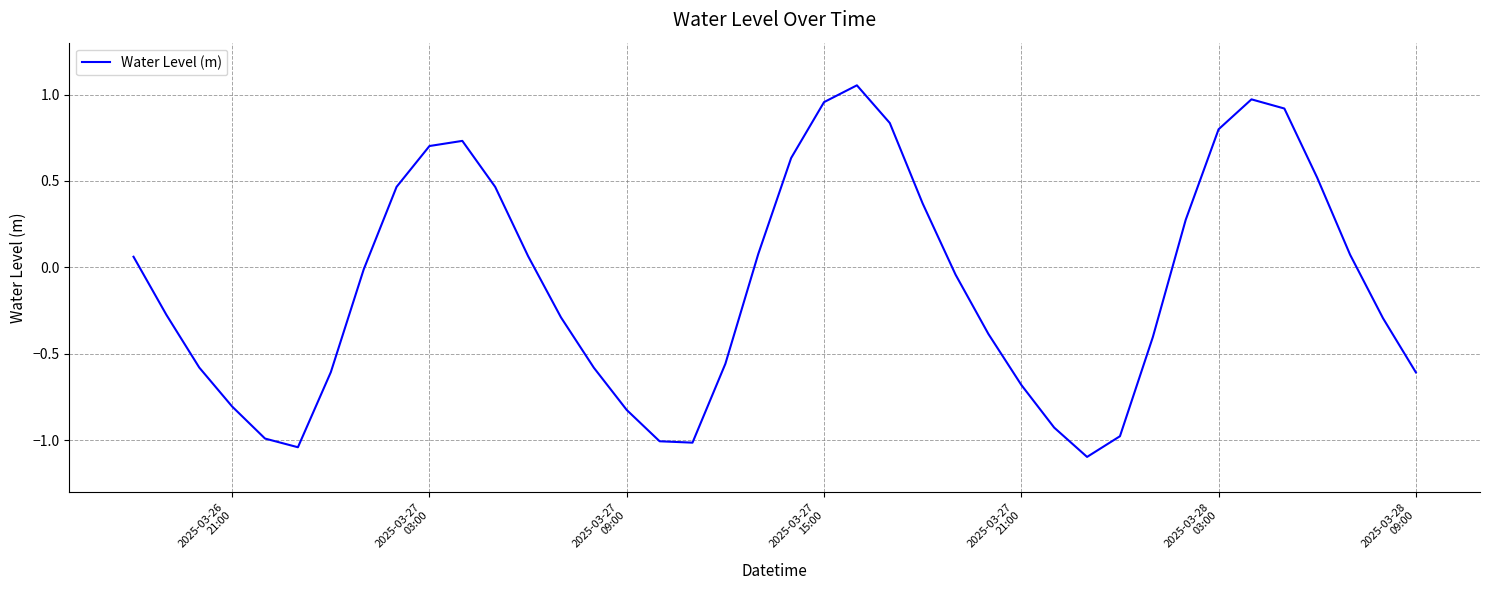

How many series are shown in this chart?

1